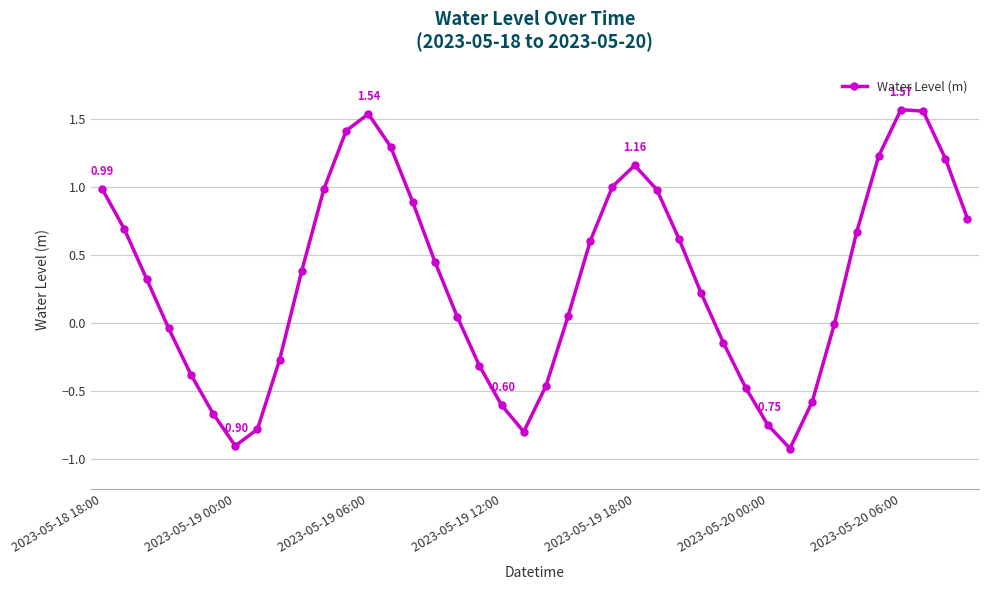

How many distinct data groups are displayed?

1